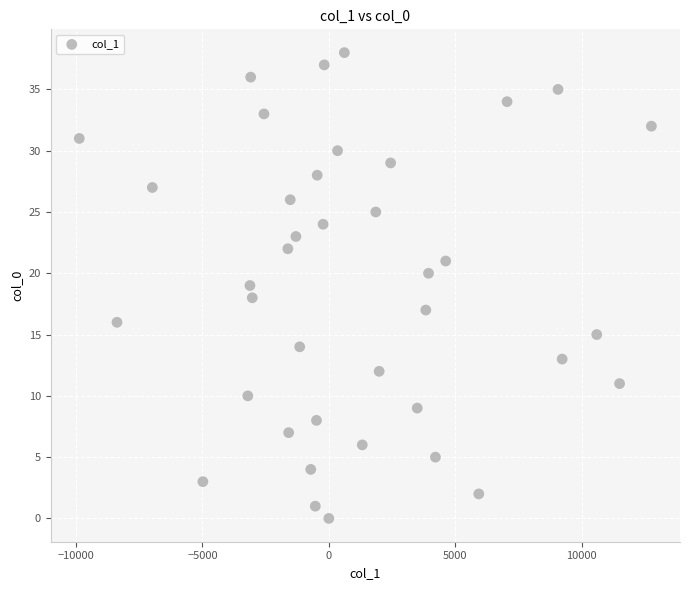

What is the range of Y values (max minus min)?

38